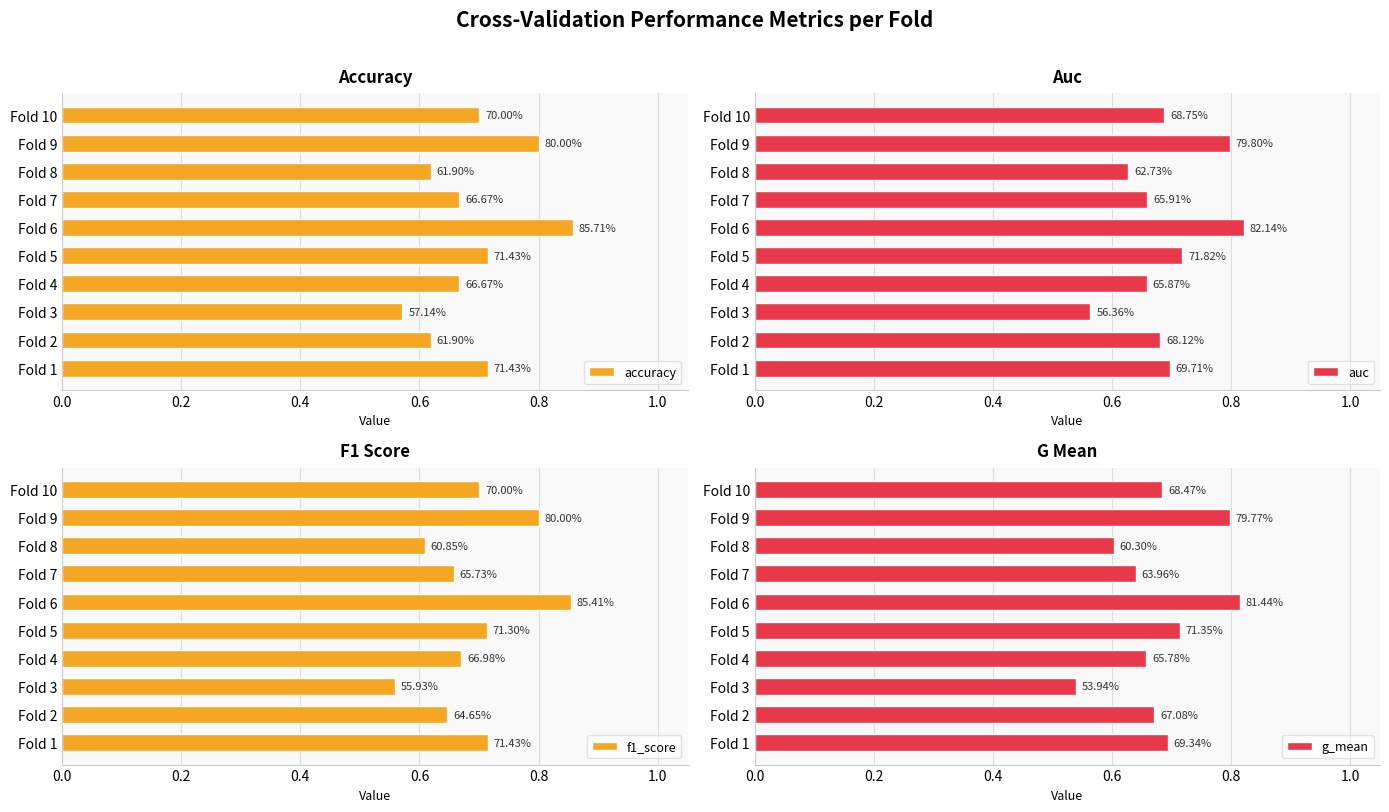

What is the difference between the second highest and second lowest values in the auc series?

0.2